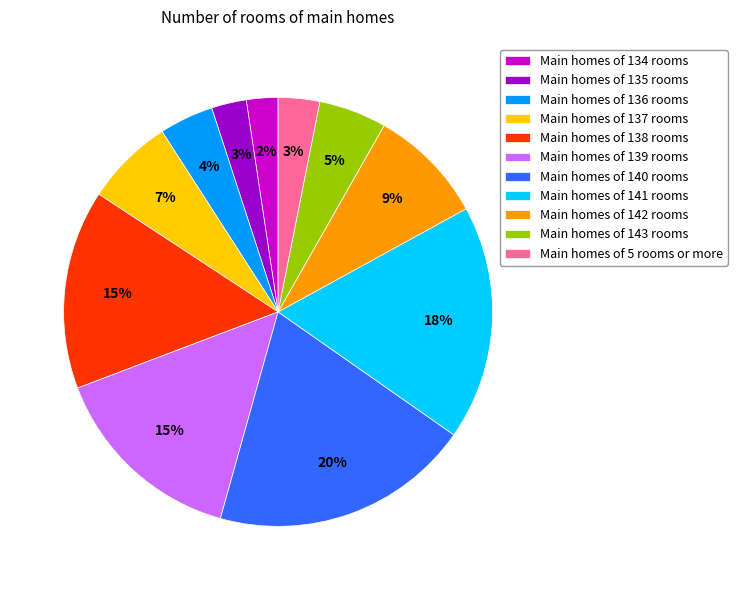

Combined, do Main homes of 142 rooms and Main homes of 140 rooms account for over 50%?

No